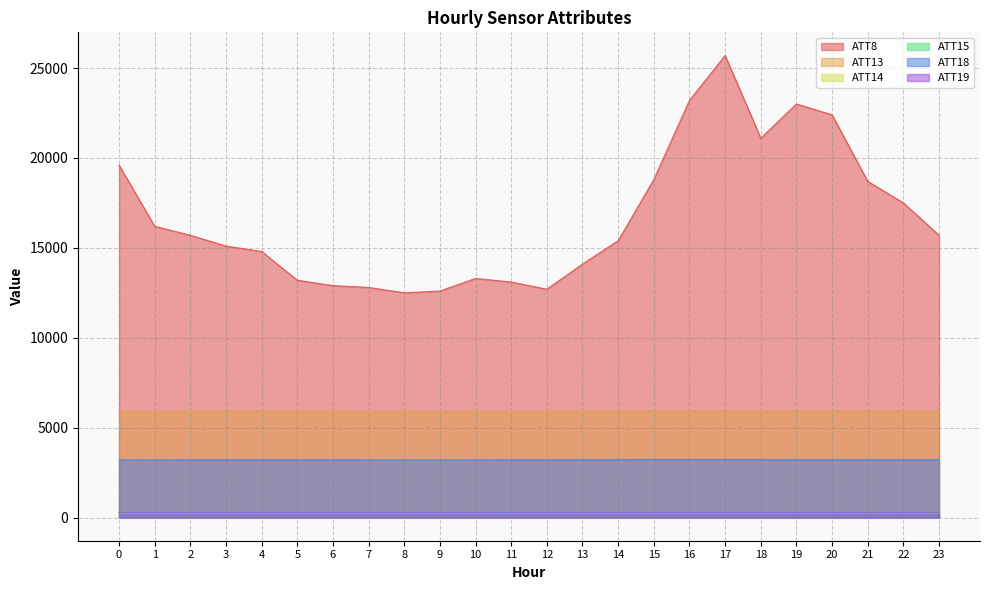

What is the average value of the ATT15 series?

257.3